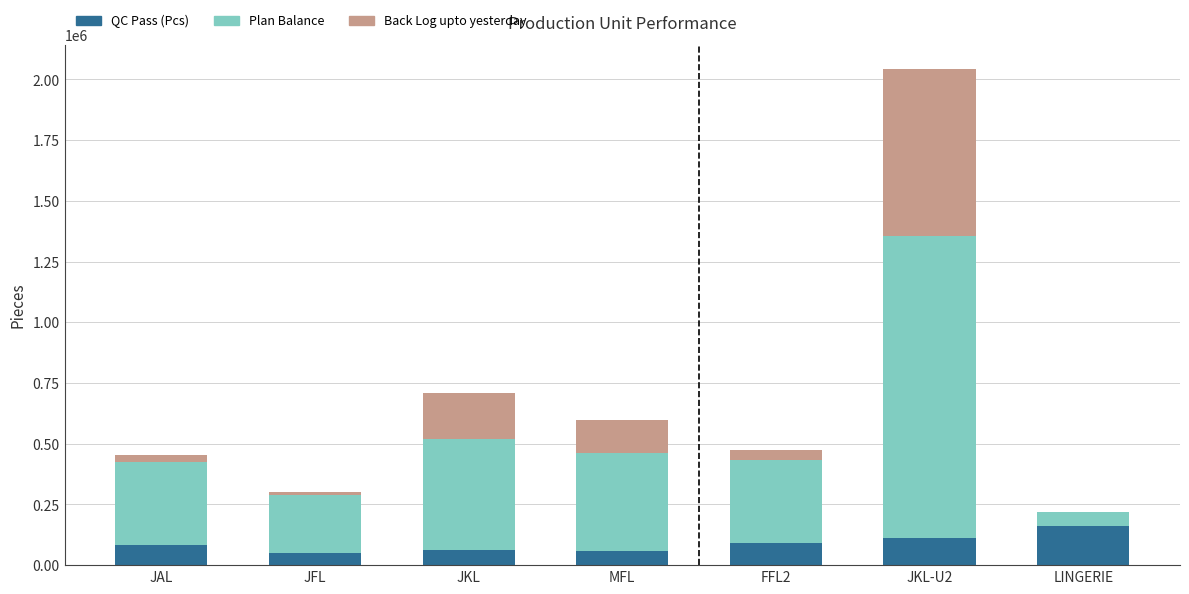

What is the maximum value for QC Pass (Pcs)?

162437